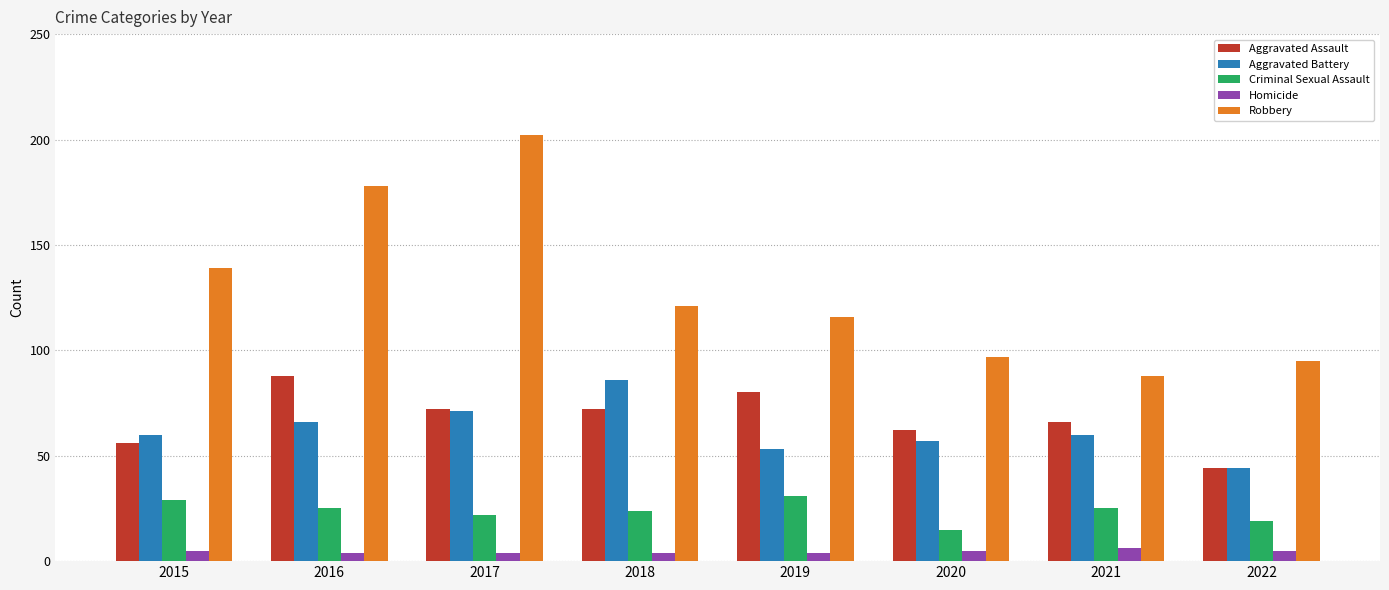

Are the bars grouped side by side (vs. stacked)?

Yes